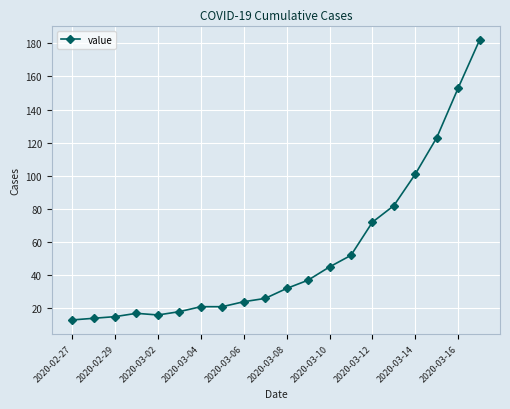

What is the sum of all values?

1064